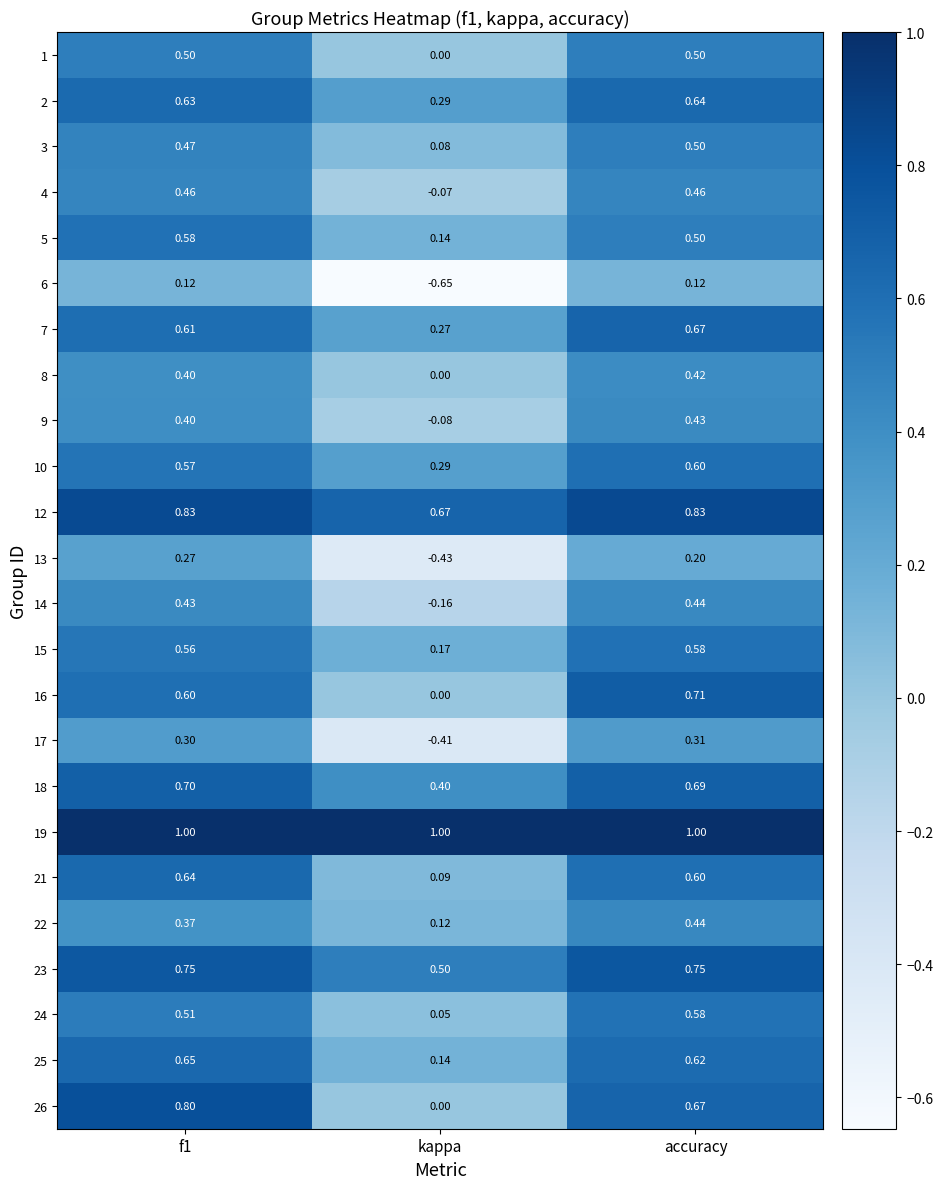

Where is 18 nearest to the value 0?

kappa